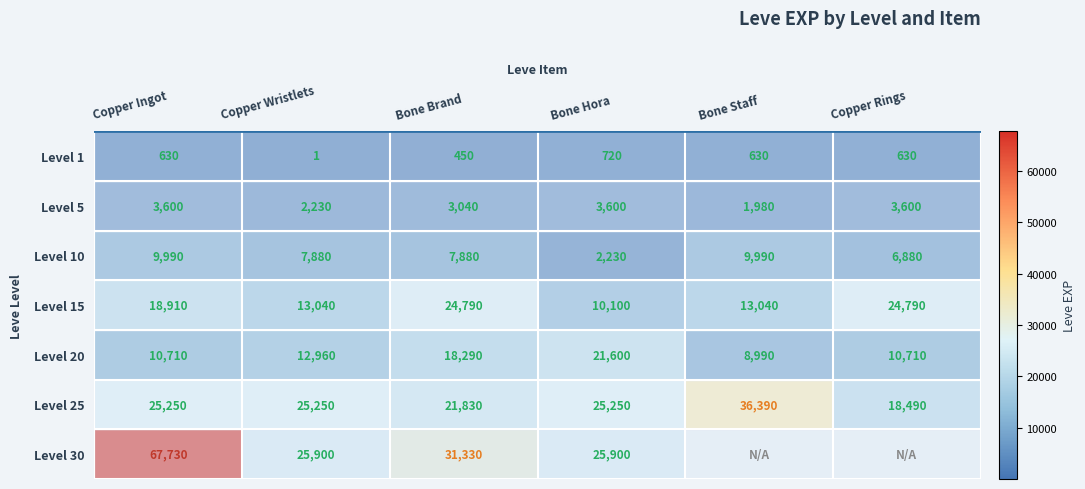

Count the Level 20 values in the range 10710 to 18290.

4